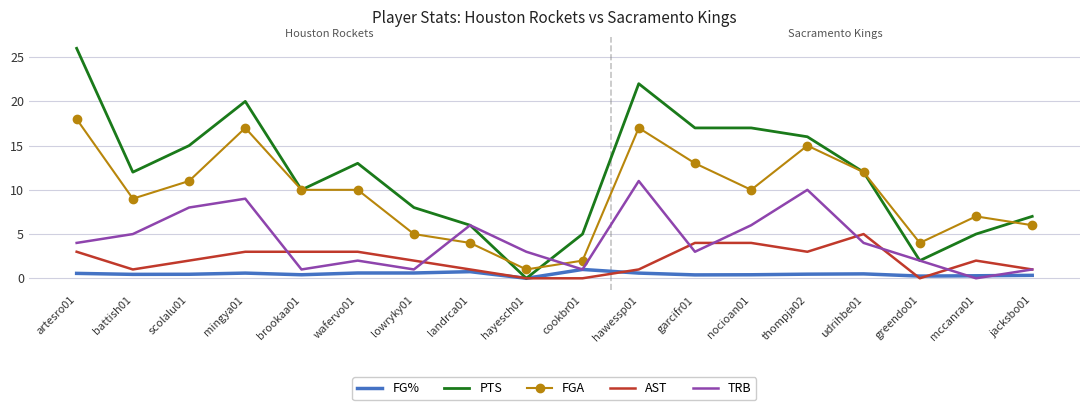

In TRB, how many points are lower than both neighbors (excluding endpoints)?

5